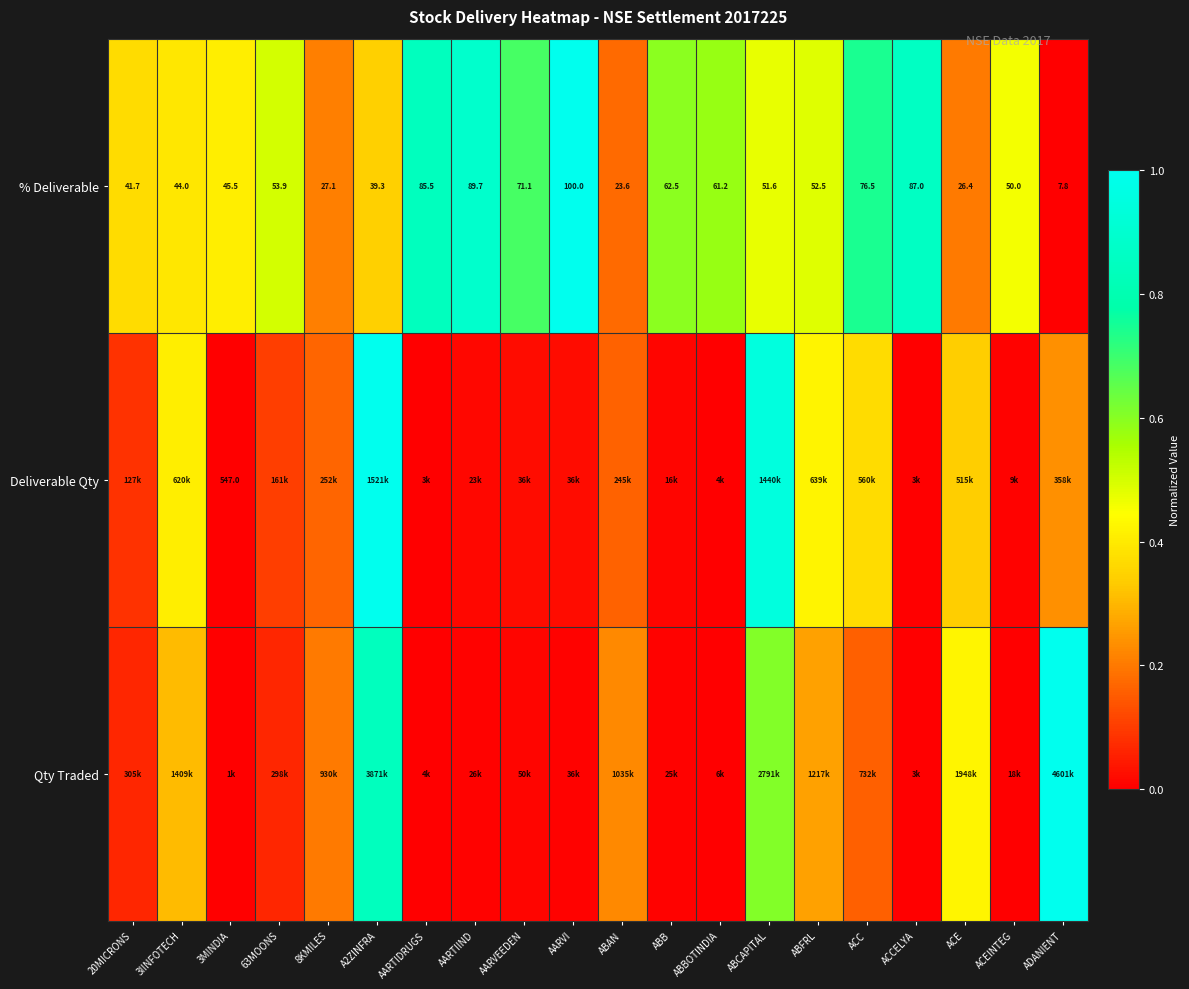

What is the difference between the maximum and minimum values in the Qty Traded series?

1.0